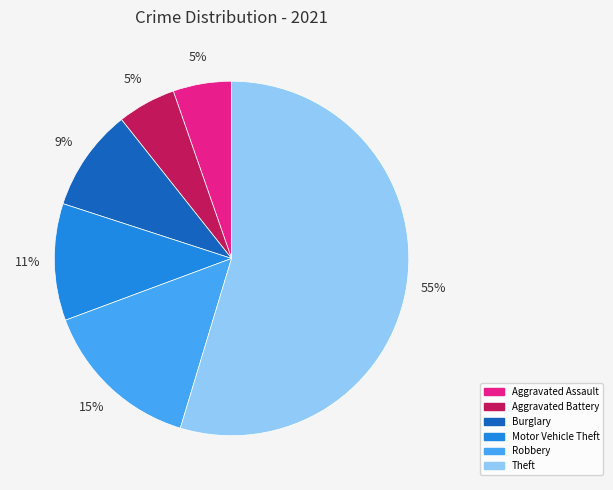

To the nearest percent, what portion does Aggravated Assault represent?

5%